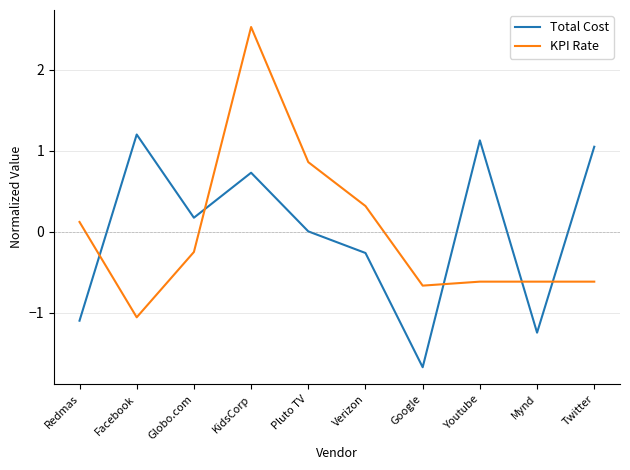

True or false: Total Cost and KPI Rate cross at least once.

True